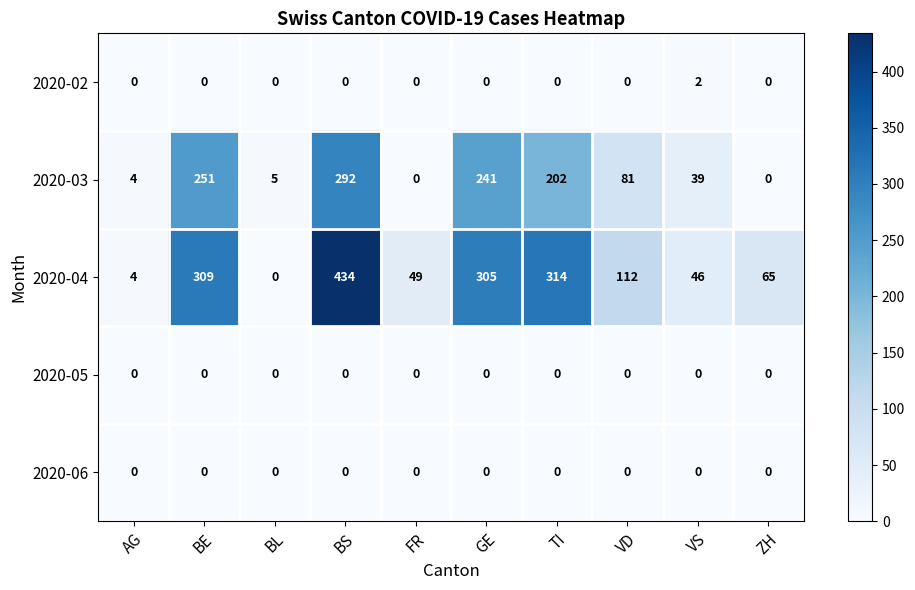

Which series changed the most between AG and GE?

2020-04